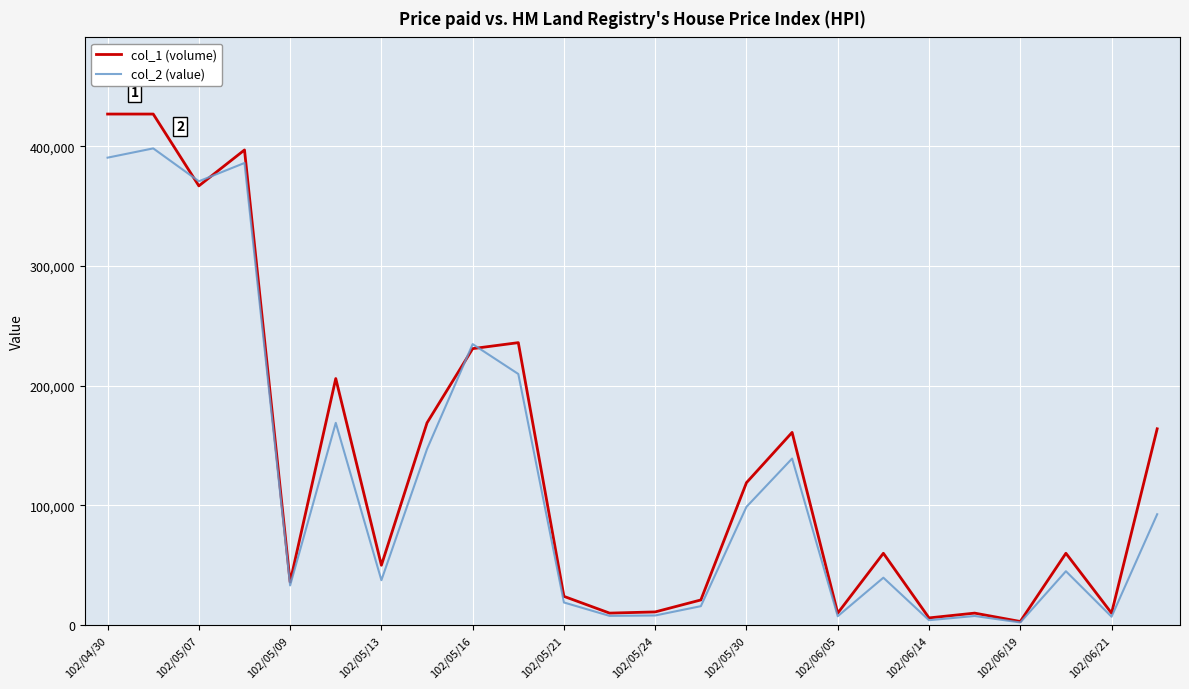

What is the average value of the col_2 (value) series?

119625